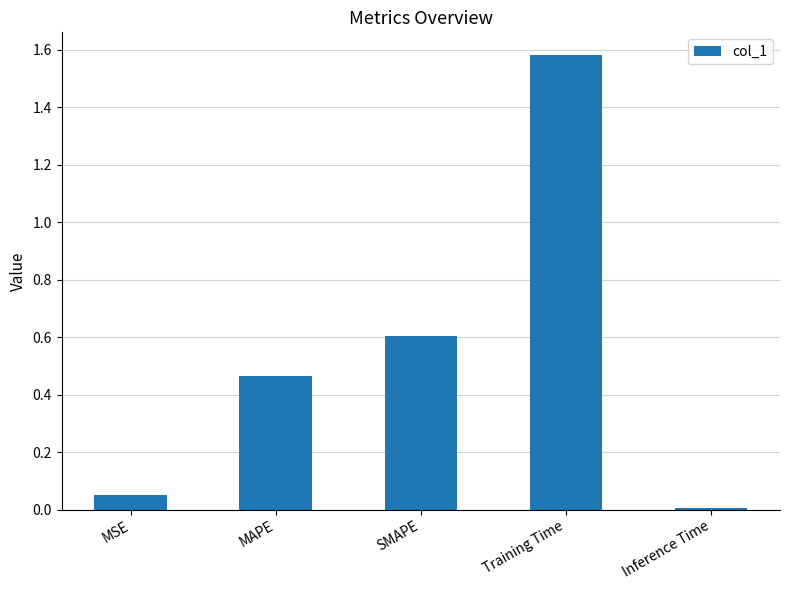

What is the difference between the second highest and minimum values?

0.6